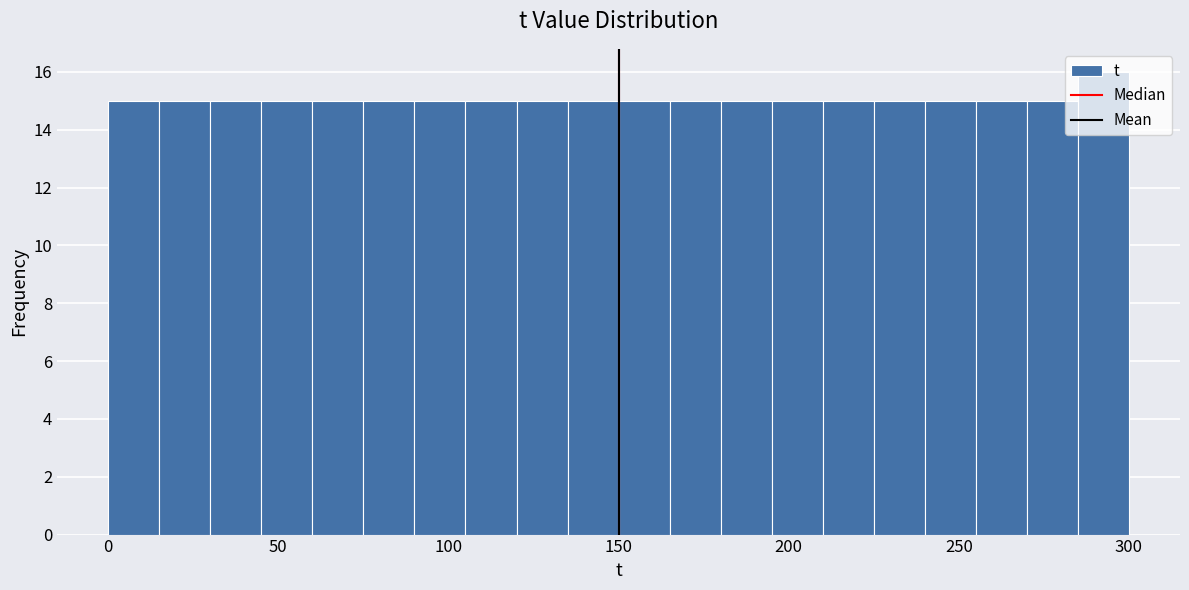

Around what value on the x-axis is the tallest bar? Give the approximate position of its centre, as read against the axis.

295